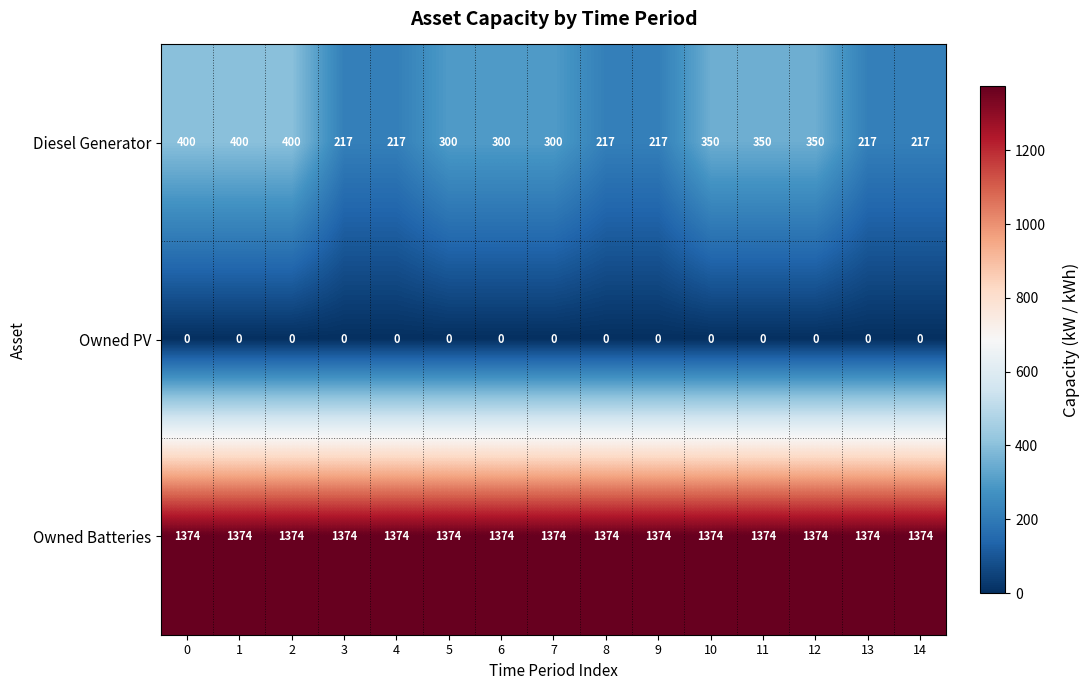

The Owned PV series shows 0 at 9. True or false?

True